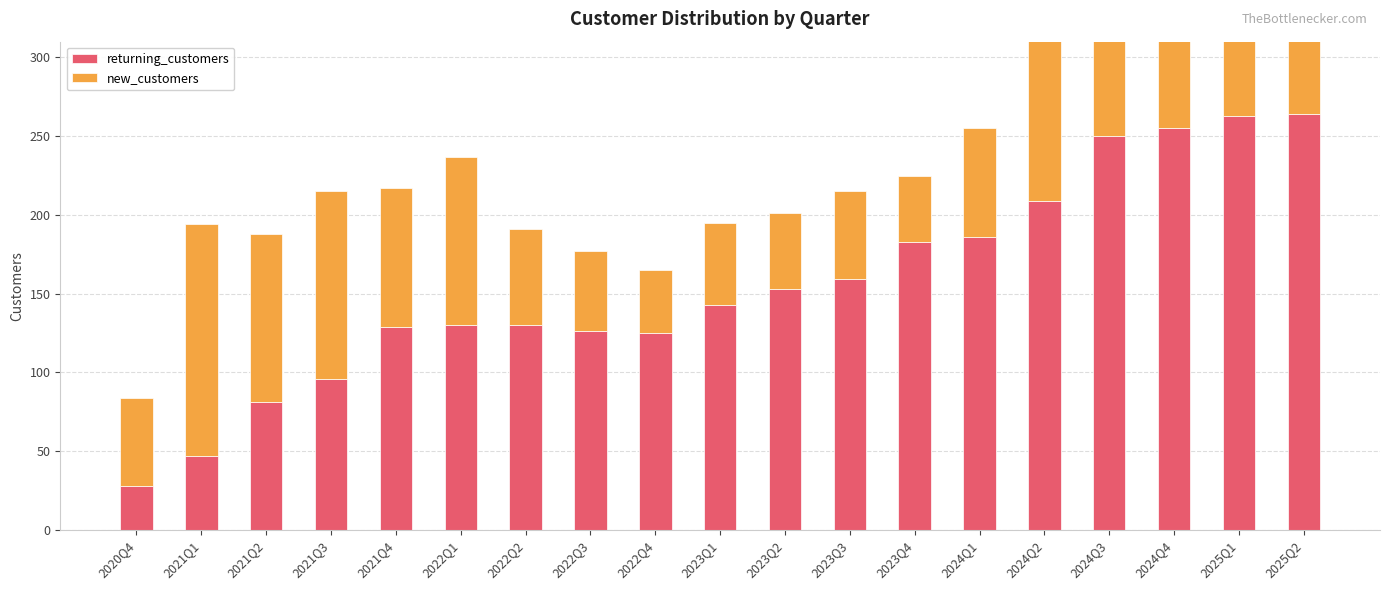

What is the label of the 4th bar from the right?

2024Q3